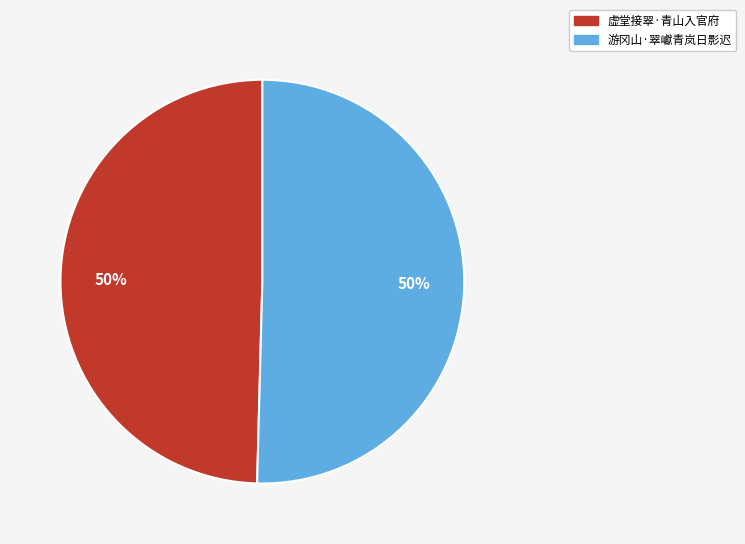

Combined, do 游冈山·翠巘青岚日影迟 and 虚堂接翠·青山入官府 account for over 50%?

Yes